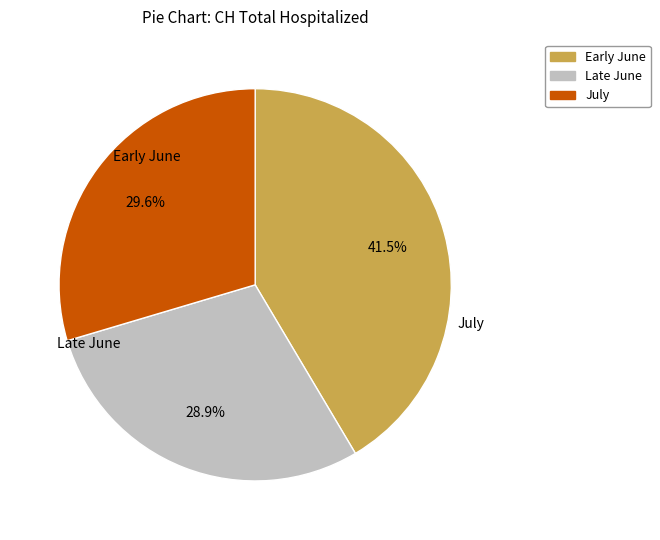

Is there a majority slice in this chart?

No